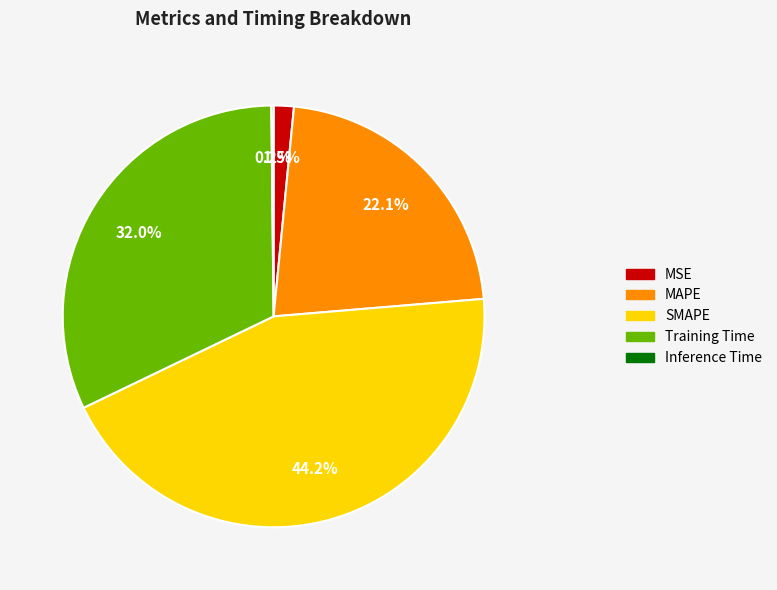

To the nearest percent, what portion does SMAPE represent?

44%